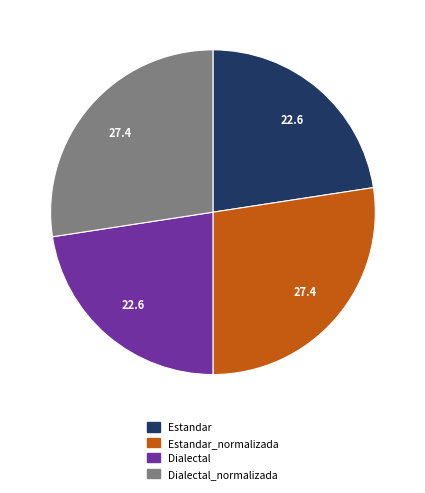

Does any single category account for the majority?

No